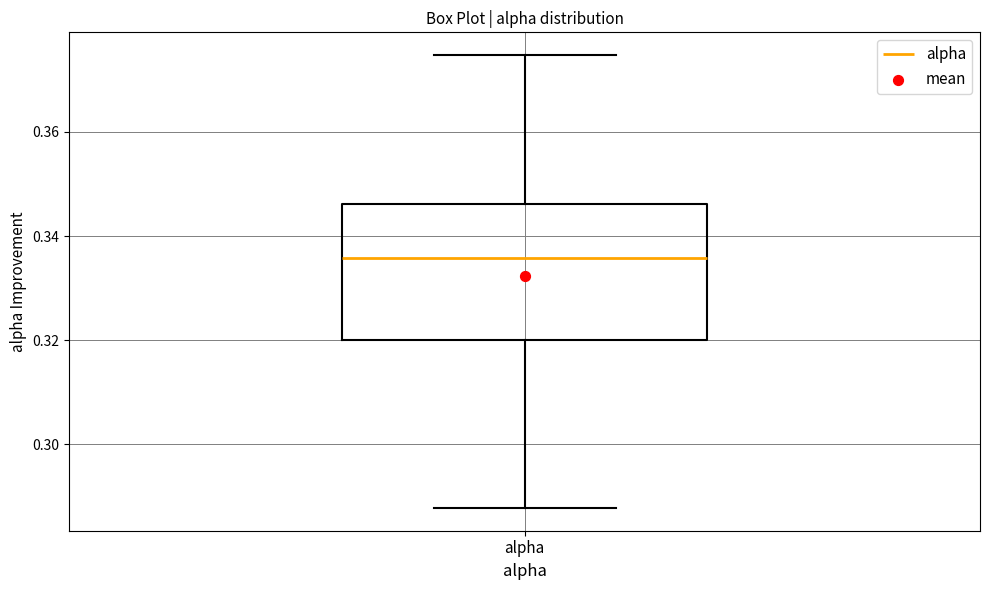

Transcribe this box plot: give where the median line is, the range the box spans, and where the two whiskers end, as read against the y-axis. The values are not printed on the chart, so give them approximately, as read against the axis.

median 0.336, box 0.320 to 0.346, whiskers 0.288 to 0.374